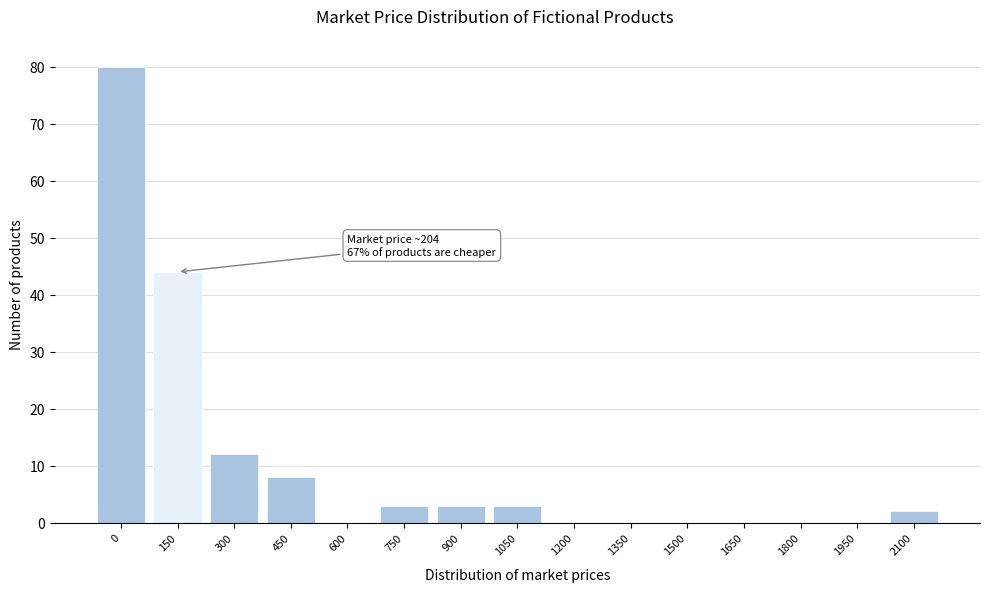

Reading right to left, what are all the values shown in this chart?

2100=2	1950=0	1800=0	1650=0	1500=0	1350=0	1200=0	1050=3	900=3	750=3	600=0	450=8	300=12	150=44	0=80